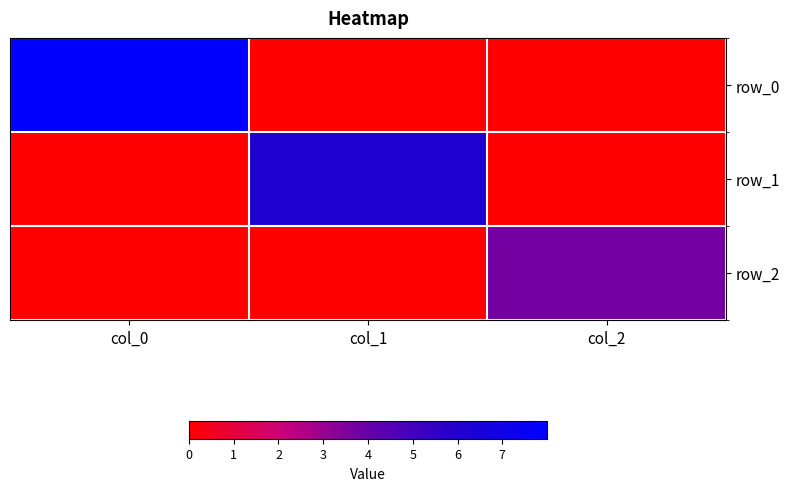

What is the highest value of the row_1 series?

6.2